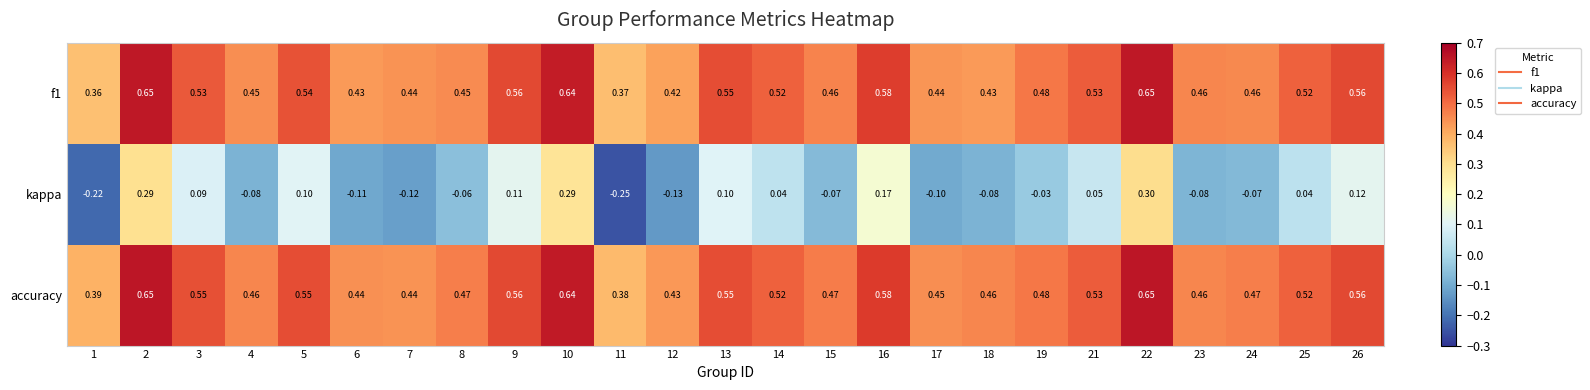

Which series has the largest total across all categories?

accuracy